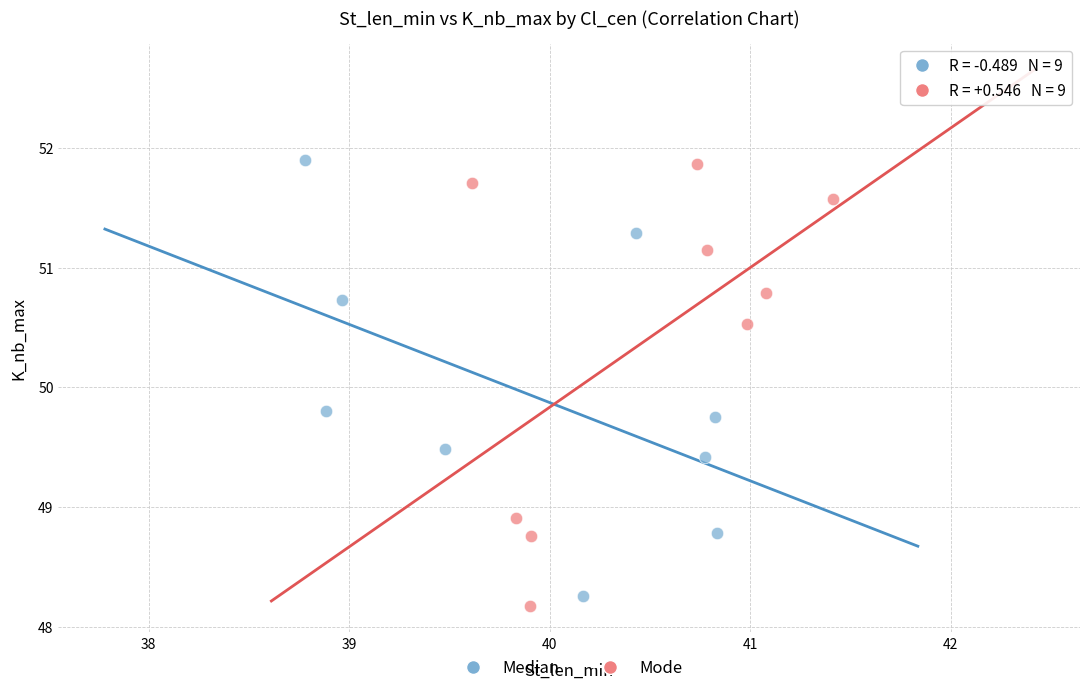

What are all the series names shown in the legend?

Median, Mode